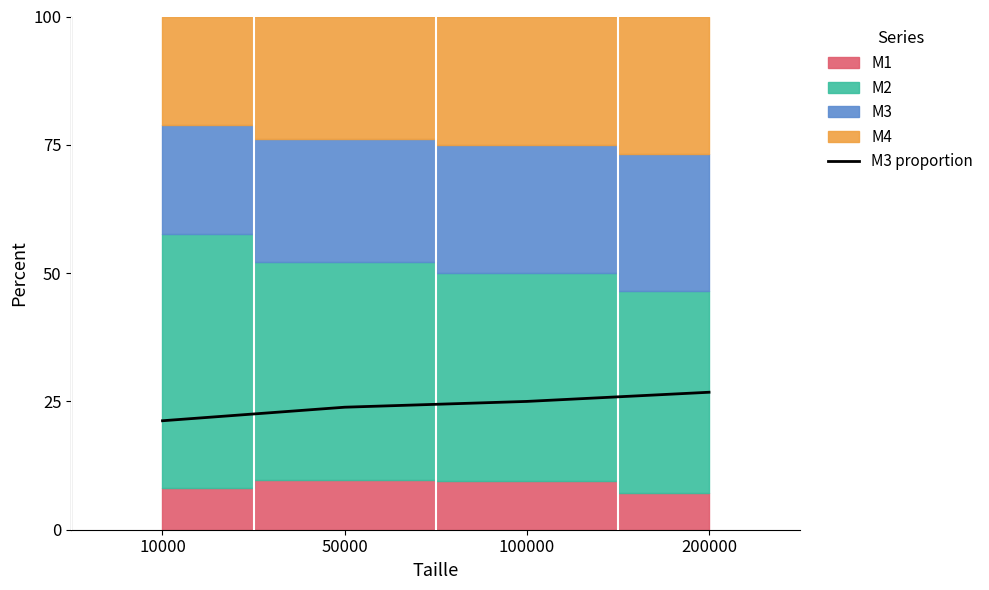

What is the value of the 3rd point from the left?

25.0